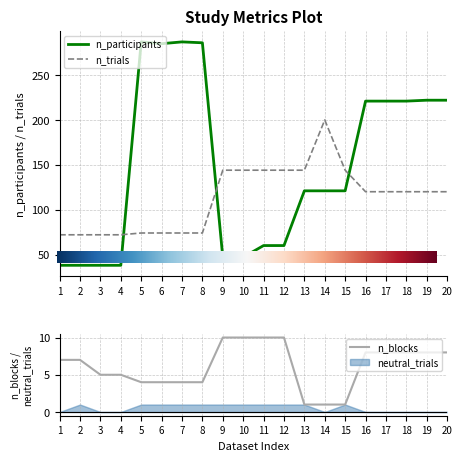

Reading left to right, extract all data points from this chart.

n_participants: 1=38	2=38	3=38	4=38	5=287	6=285	7=287	8=286	9=47	10=47	11=60	12=60	13=121	14=121	15=121	16=221	17=221	18=221	19=222	20=222
n_blocks: 1=7	2=7	3=5	4=5	5=4	6=4	7=4	8=4	9=10	10=10	11=10	12=10	13=1	14=1	15=1	16=8	17=8	18=8	19=8	20=8
n_trials: 1=72	2=72	3=72	4=72	5=74	6=74	7=74	8=74	9=144	10=144	11=144	12=144	13=144	14=200	15=144	16=120	17=120	18=120	19=120	20=120